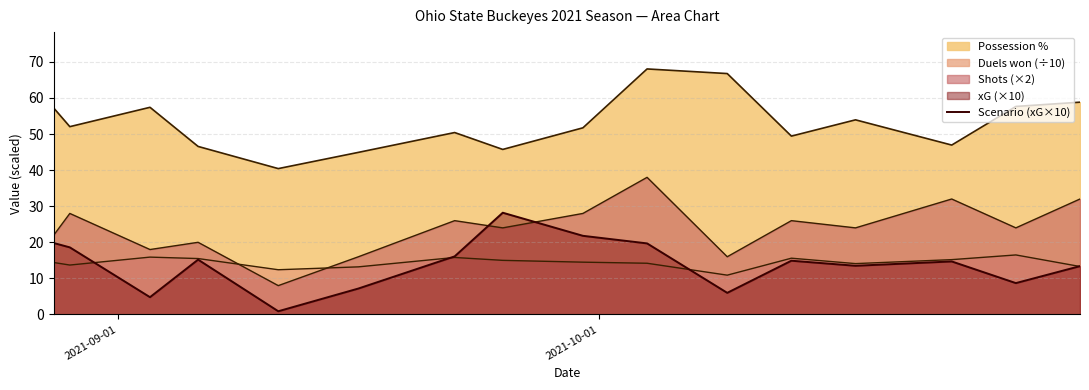

How many values exceed 14?

9